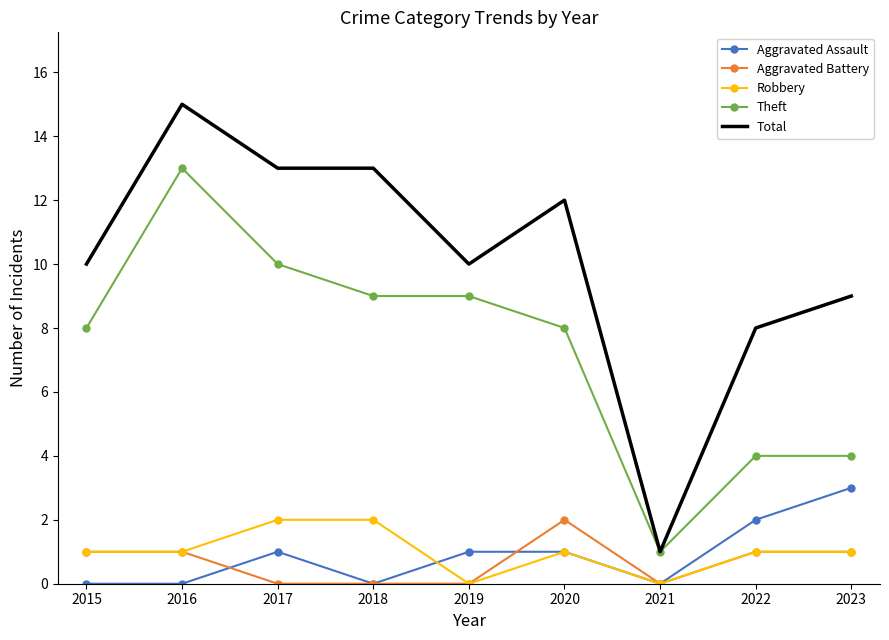

Which series has the largest range (max minus min)?

Total